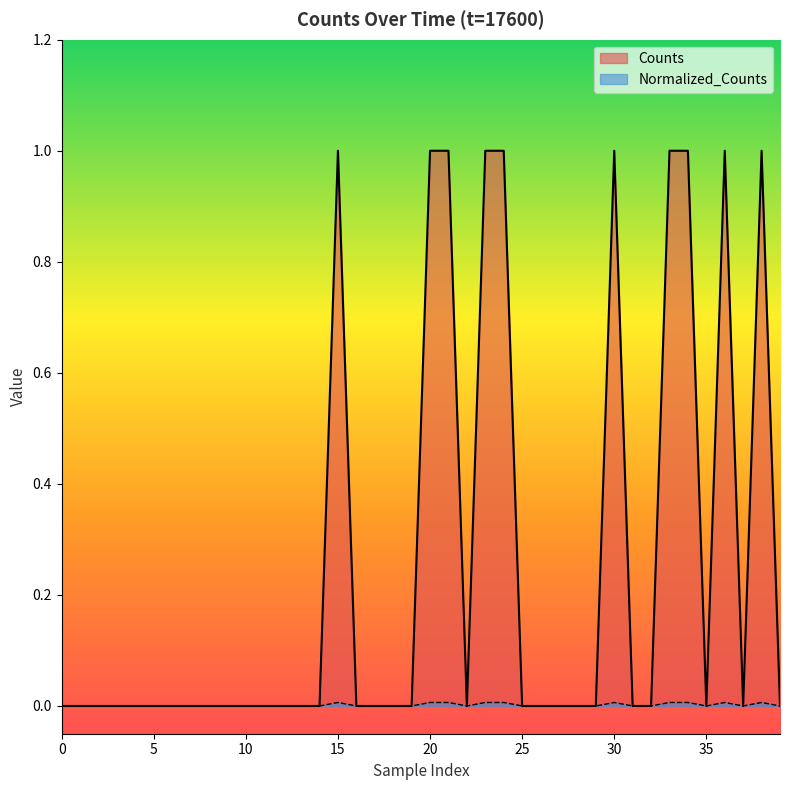

The value of Normalized_Counts at 27 is 0.0. True or false?

True